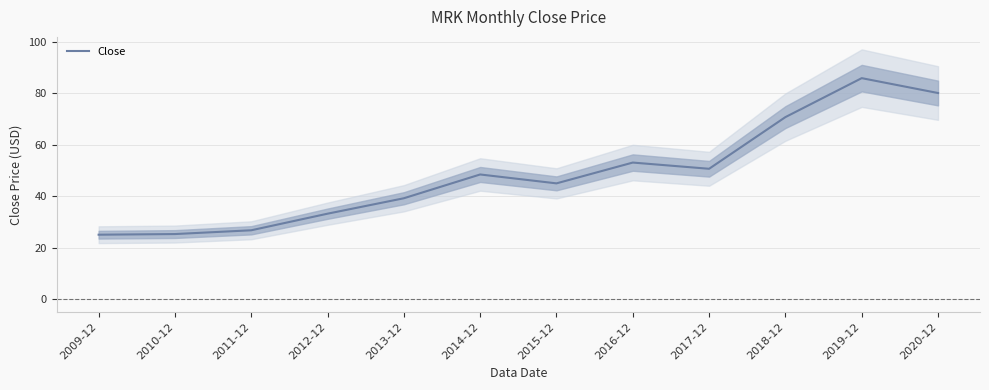

At which label does the data first exceed 48?

2014-12